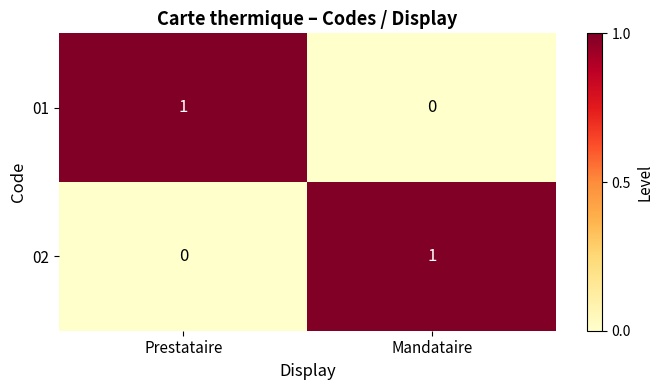

True or false: 01 has a value of 0 at Prestataire.

False